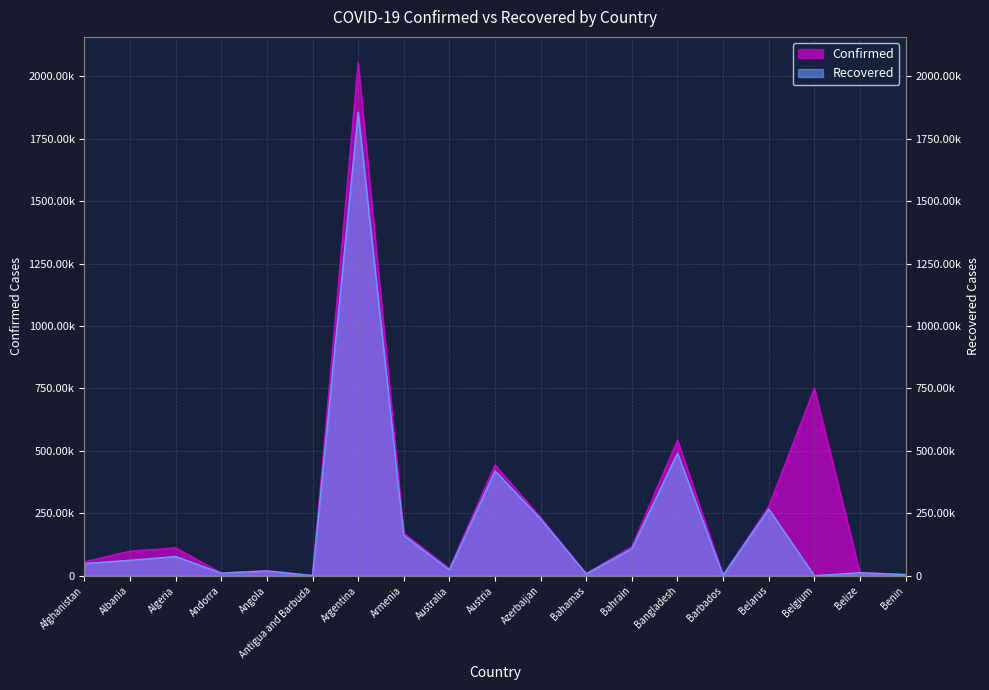

Rank the series at Andorra from highest to lowest value.

Confirmed, Recovered